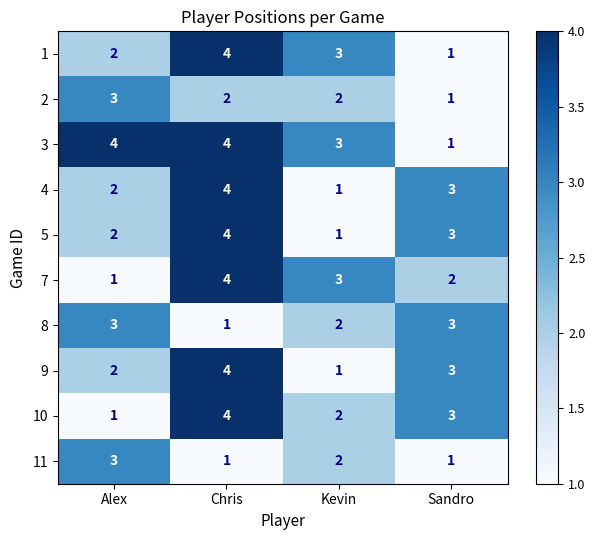

Which series changed the most between Alex and Kevin?

7